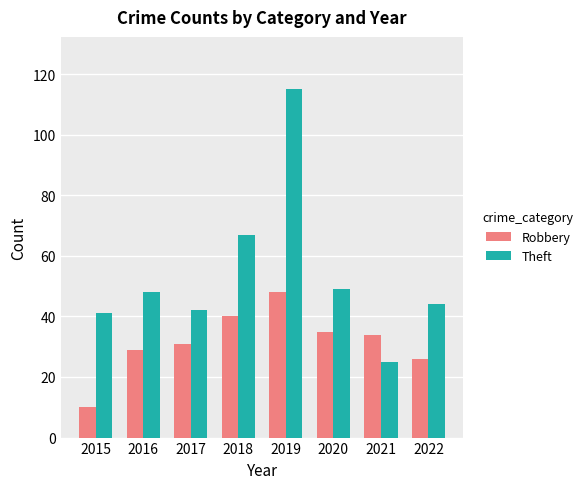

What is the difference between the highest and lowest values at 2016?

19